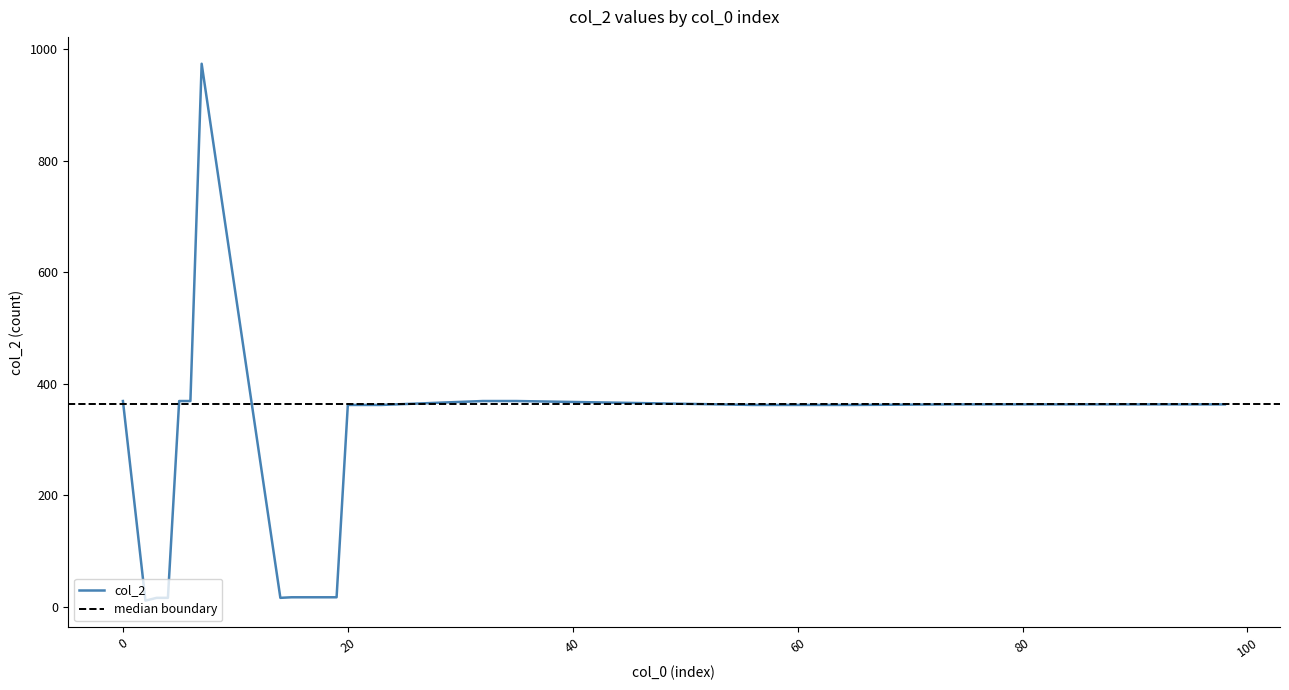

How many interior local valleys (lower than both neighbors) does the data have?

2